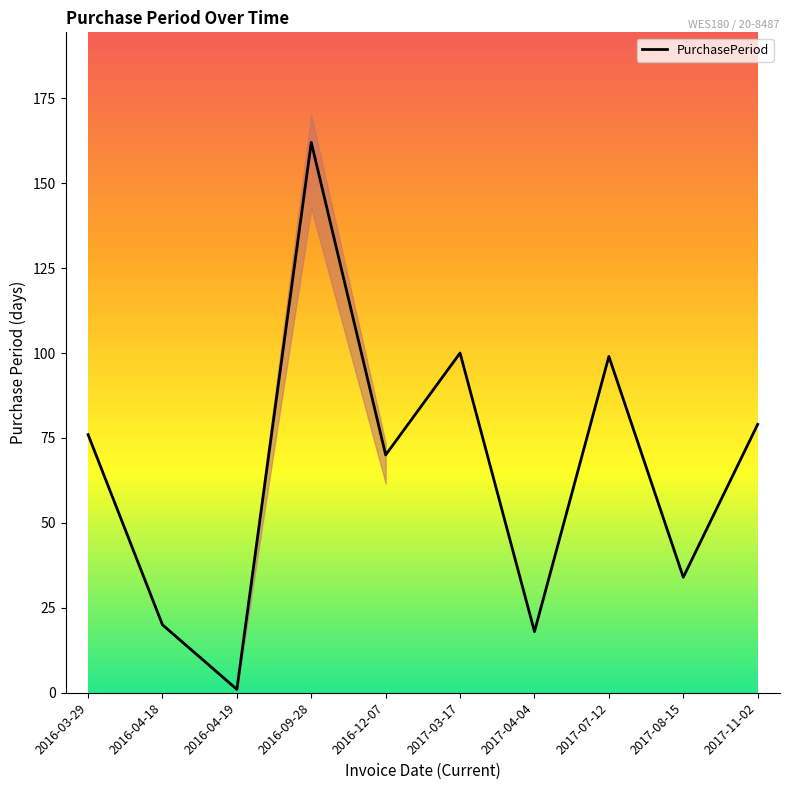

True or false: the data has more than 0 interior local peaks.

True